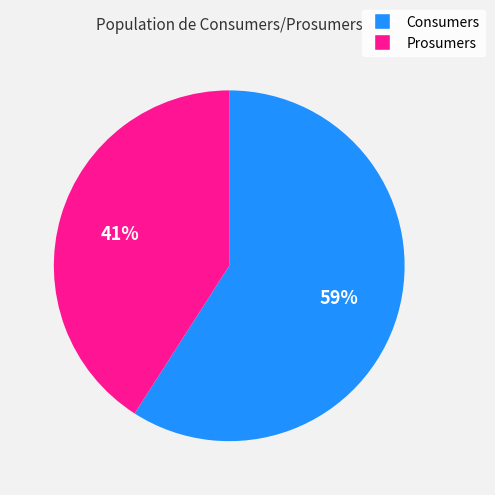

To the nearest percent, what is the difference between the Consumers and Prosumers slice percentages?

18%